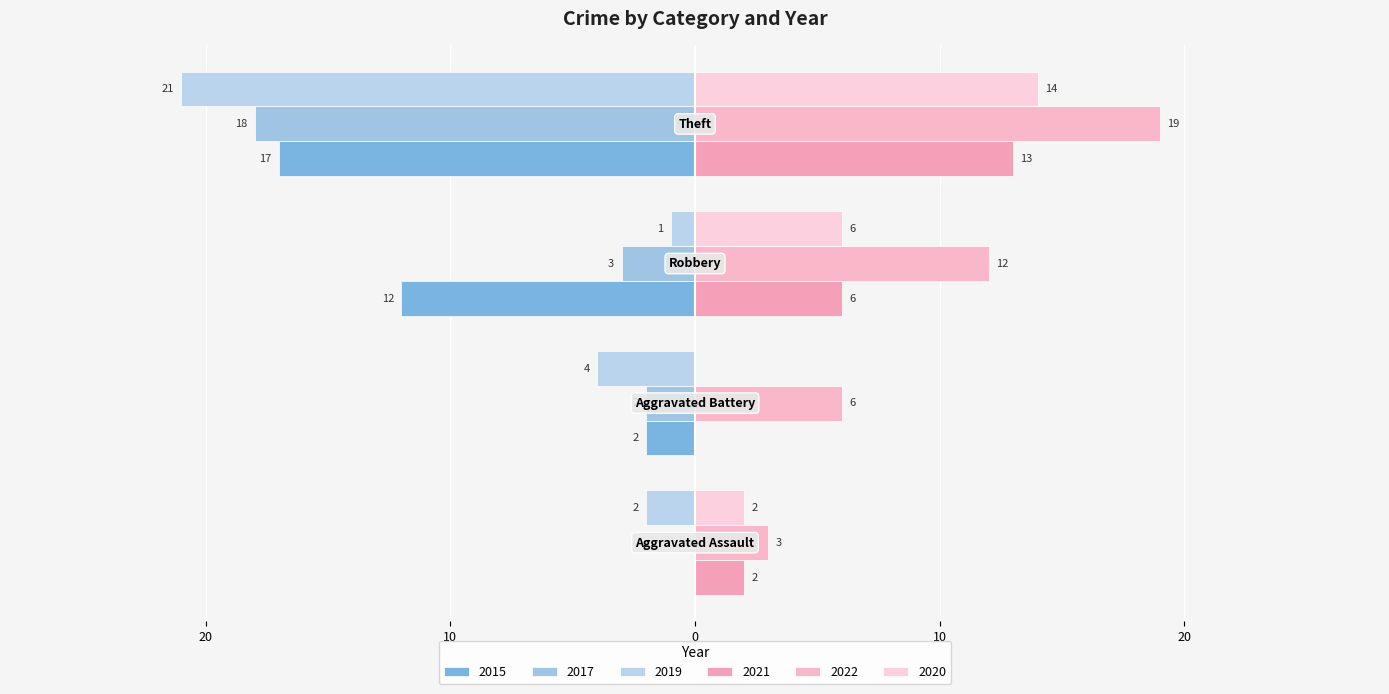

What position from the right is Aggravated Battery?

3